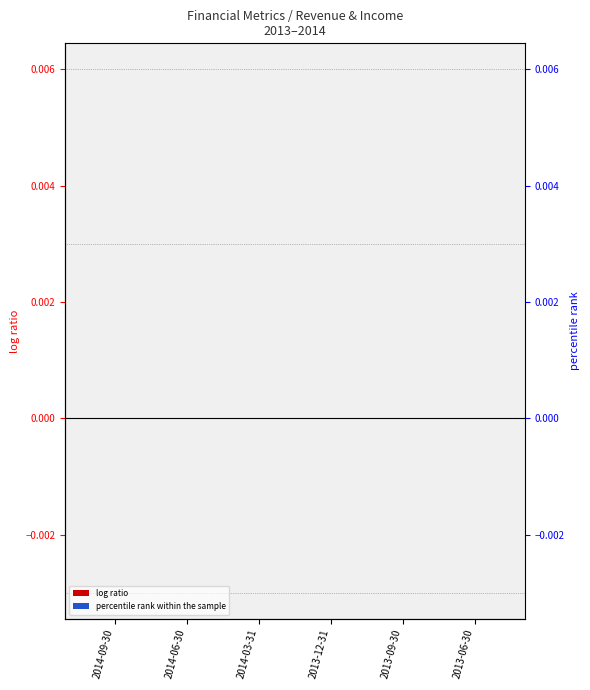

Between 2013-09-30 and 2013-06-30, which series saw the biggest shift?

Operating Income